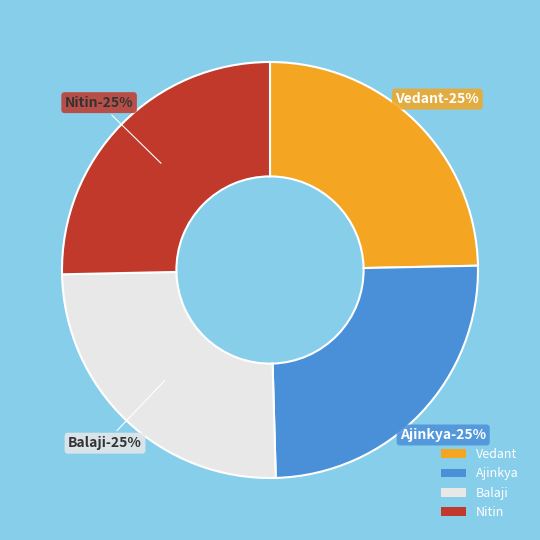

Does Balaji represent more than half of the total?

No